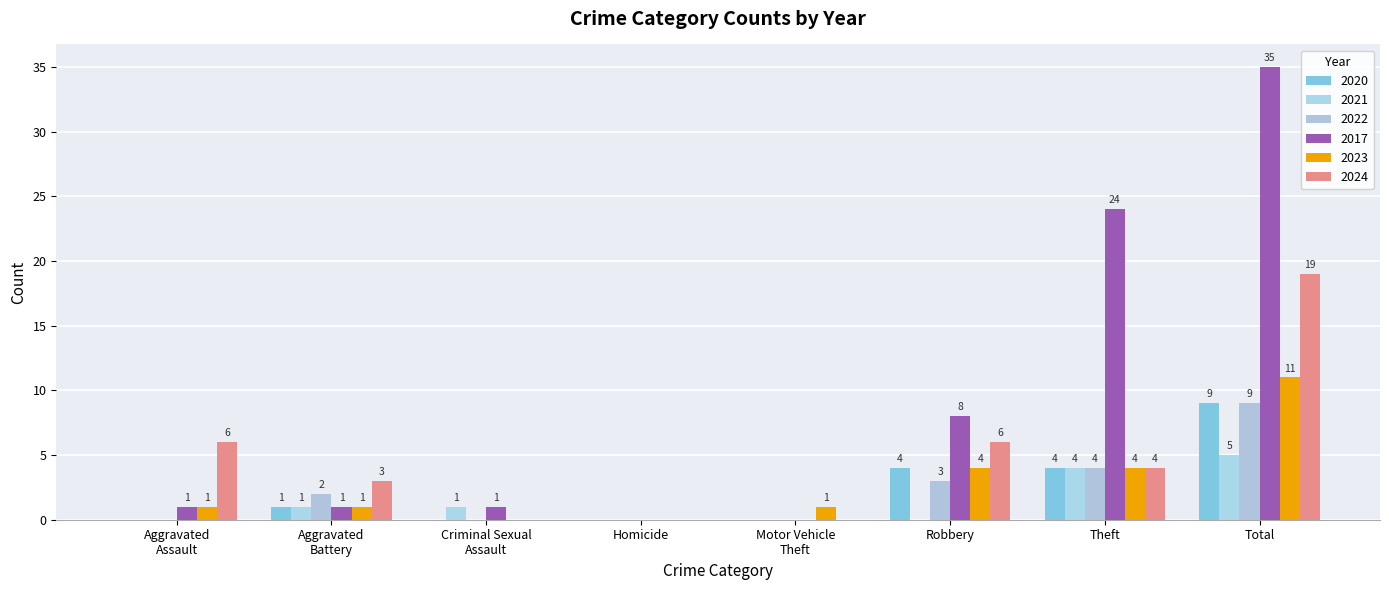

What is the difference between the maximum and minimum values in the 2022 series?

9